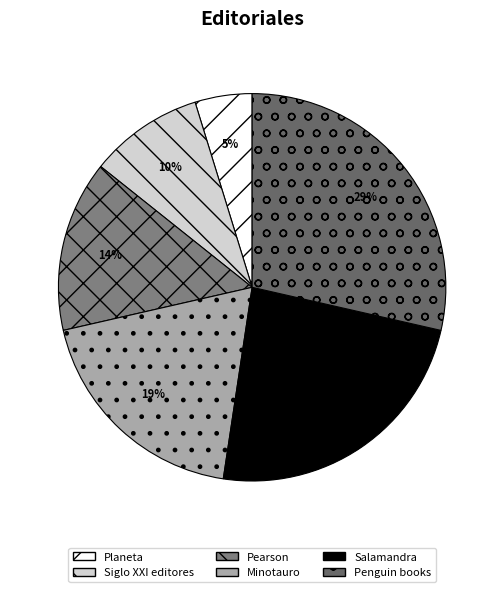

To the nearest percent, what is the combined percentage of Pearson and Siglo XXI editores?

24%